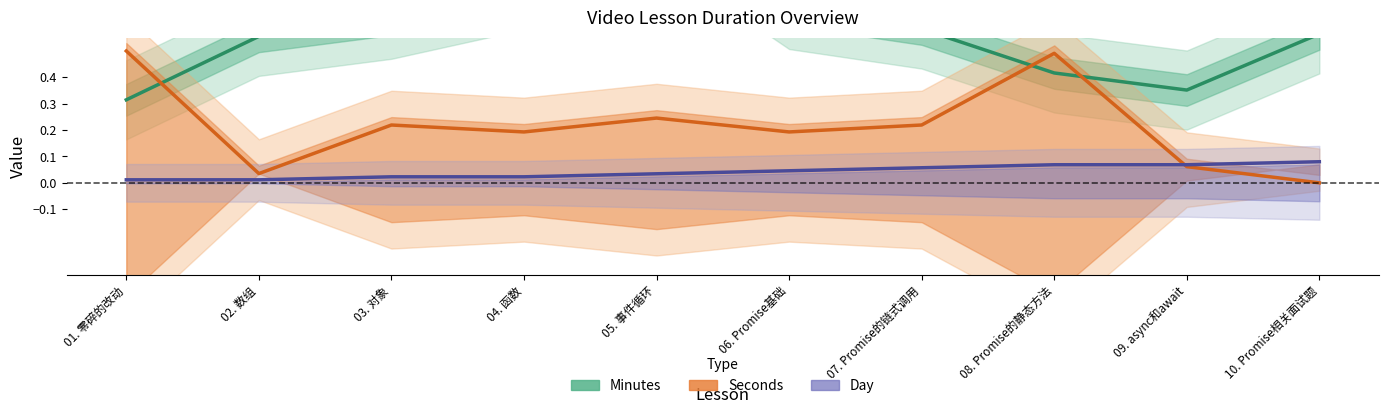

Which series has the widest spread of values?

Minutes